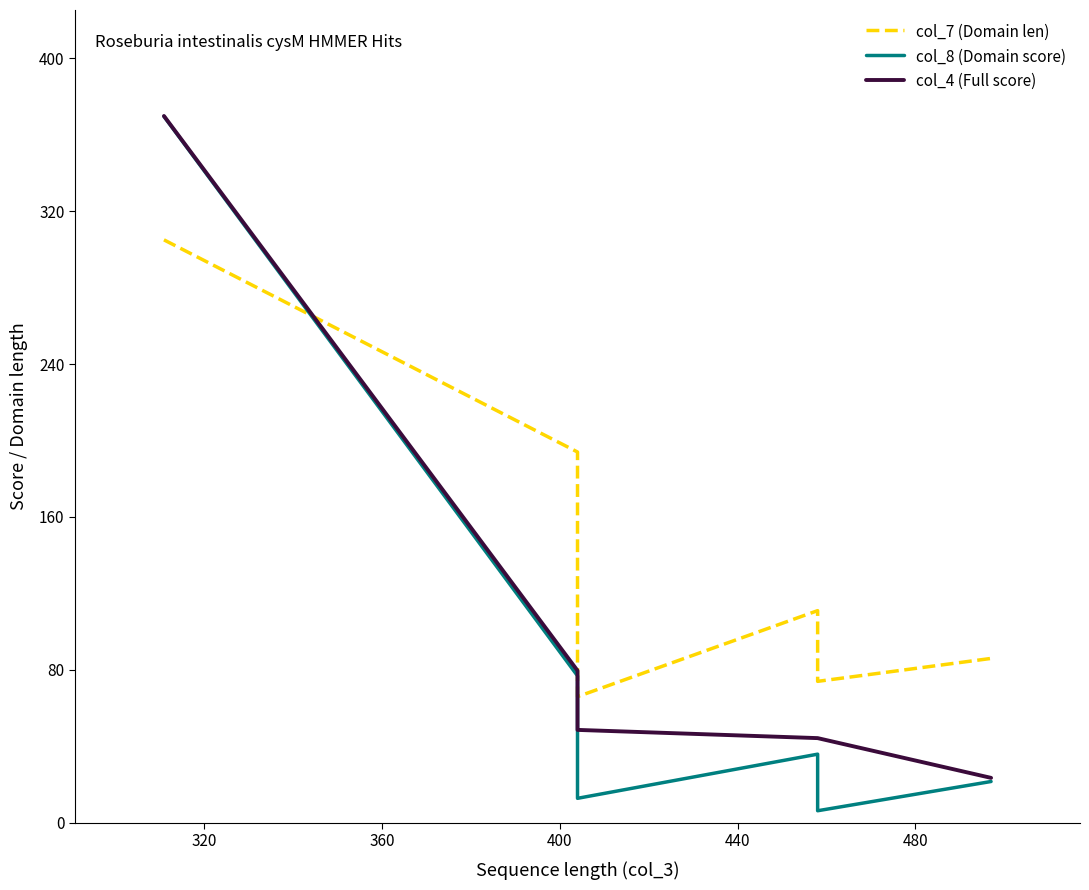

What is the total value across all series at 440?

191.2